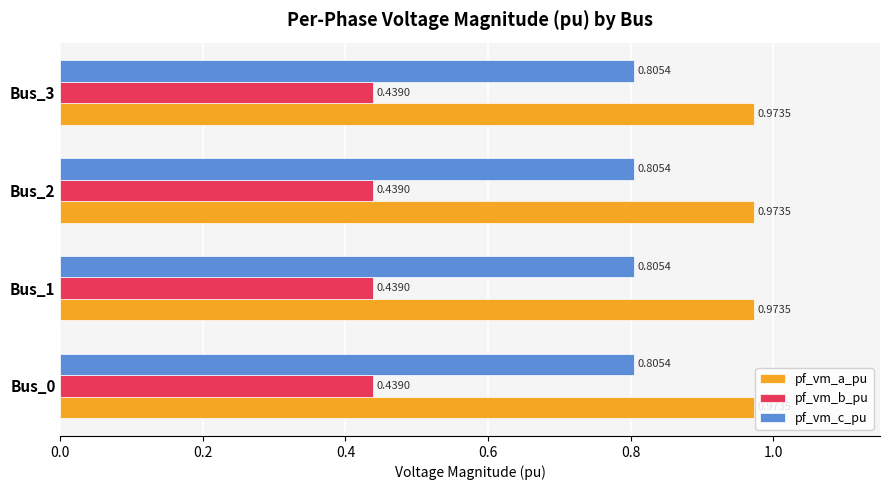

What is the spread (max minus min) of values at Bus_2?

0.5